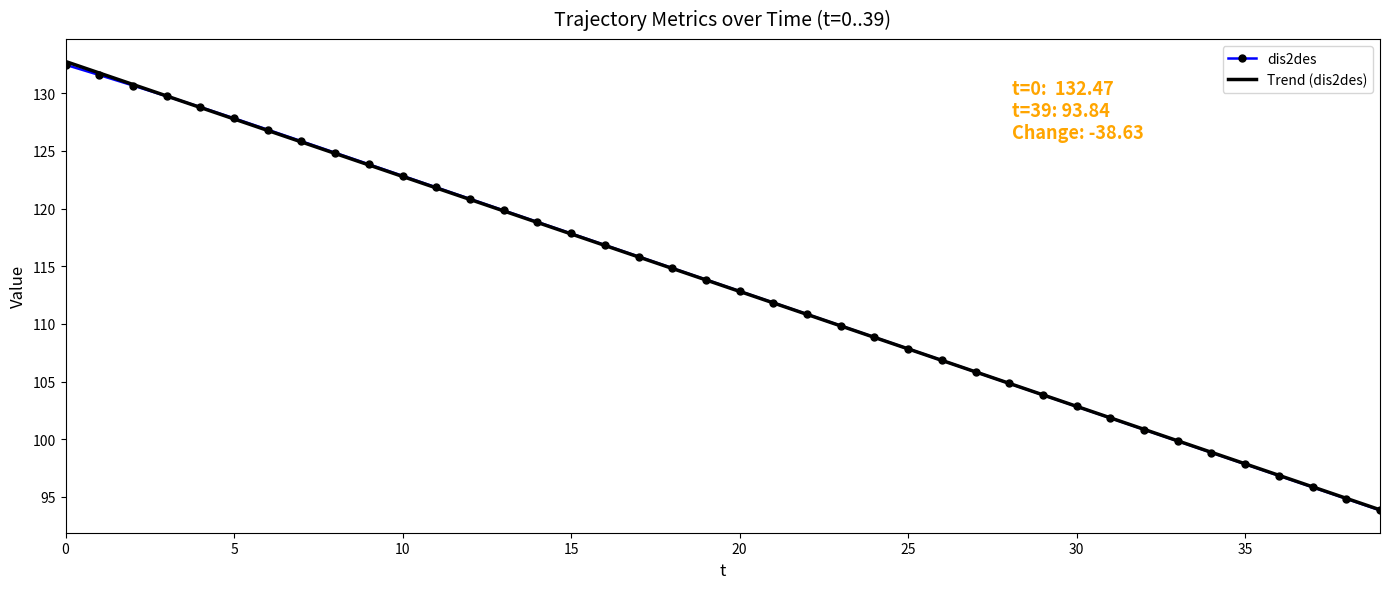

Which series has the widest spread of values?

Trend (dis2des)